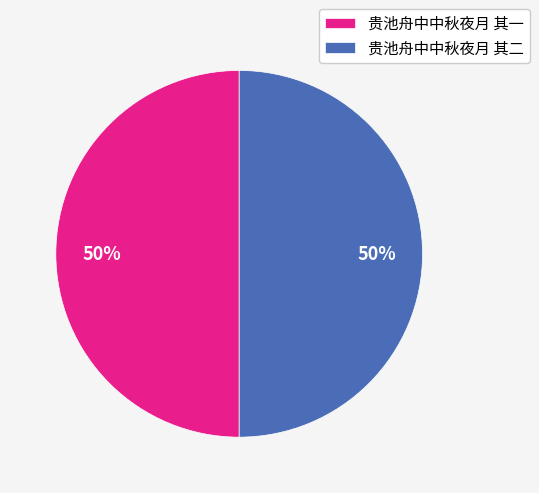

Count the number of slices in the pie.

2